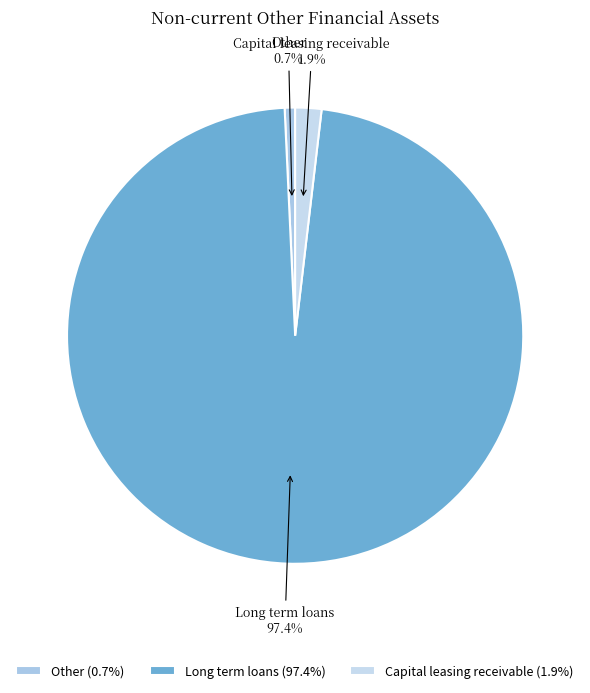

Is the sum of Long term loans and Capital leasing receivable greater than half?

Yes